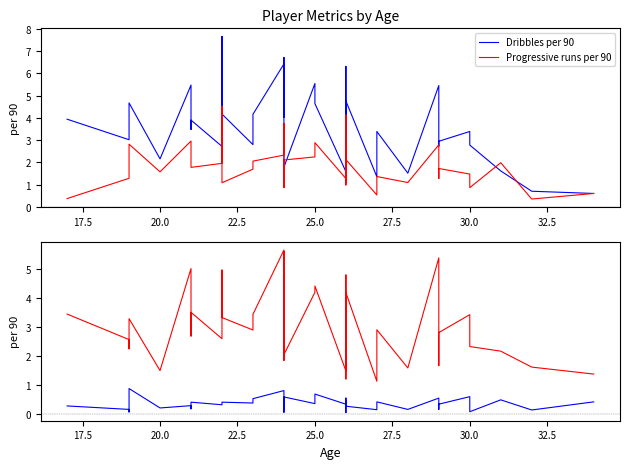

Reading right to left, extract all data points from this chart.

Dribbles per 90: 0.6	0.7	1.6	2.8	3.4	3.0	2.7	5.5	1.5	3.4	1.4	4.8	2.3	2.3	1.8	6.3	1.8	1.6	4.6	5.5	1.8	3.7	2.7	6.7	6.2	4.0	6.4	4.2	2.8	4.2	7.7	2.7	3.9	3.5	5.5	2.2	4.7	3.2	3.0	3.9
Progressive runs per 90: 0.6	0.4	2.0	0.9	1.5	1.7	1.3	2.8	1.1	1.4	0.5	2.1	2.9	1.1	1.6	4.1	1.0	1.3	2.9	2.2	2.1	1.0	0.9	3.6	3.8	2.5	2.3	2.1	1.7	1.1	4.5	2.0	1.8	2.3	3.0	1.6	2.8	1.8	1.3	0.4
Key passes per 90: 0.4	0.1	0.5	0.1	0.6	0.3	0.2	0.6	0.2	0.4	0.2	0.3	0.6	0.1	0.4	0.5	0.3	0.3	0.7	0.4	0.6	0.4	0.2	0.5	0.2	0.1	0.8	0.5	0.4	0.4	0.4	0.3	0.4	0.2	0.3	0.2	0.9	0.1	0.2	0.3
Succ. attacking actions per 90: 1.4	1.6	2.2	2.3	3.4	2.8	1.7	5.4	1.6	2.9	1.1	4.2	2.6	1.2	2.4	4.8	2.3	1.5	4.4	4.2	2.1	3.6	1.9	5.6	5.4	2.8	5.7	3.5	2.9	3.3	5.0	2.6	3.5	2.7	5.0	1.5	3.3	2.3	2.6	3.5